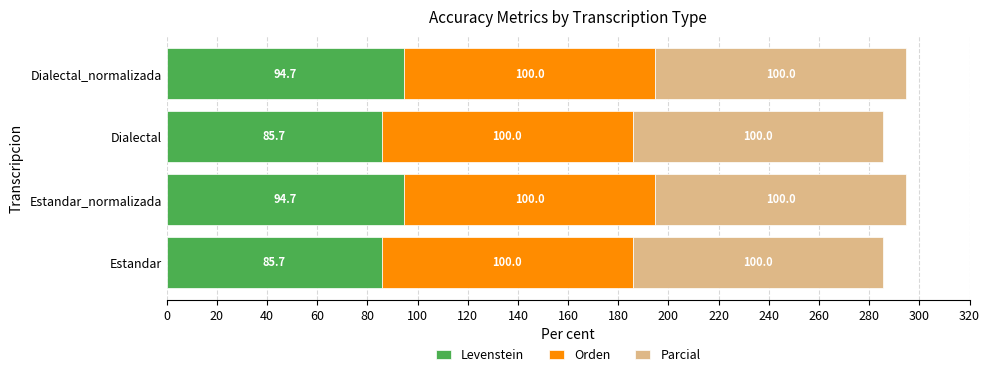

What is the total value across all series at Dialectal?

285.7